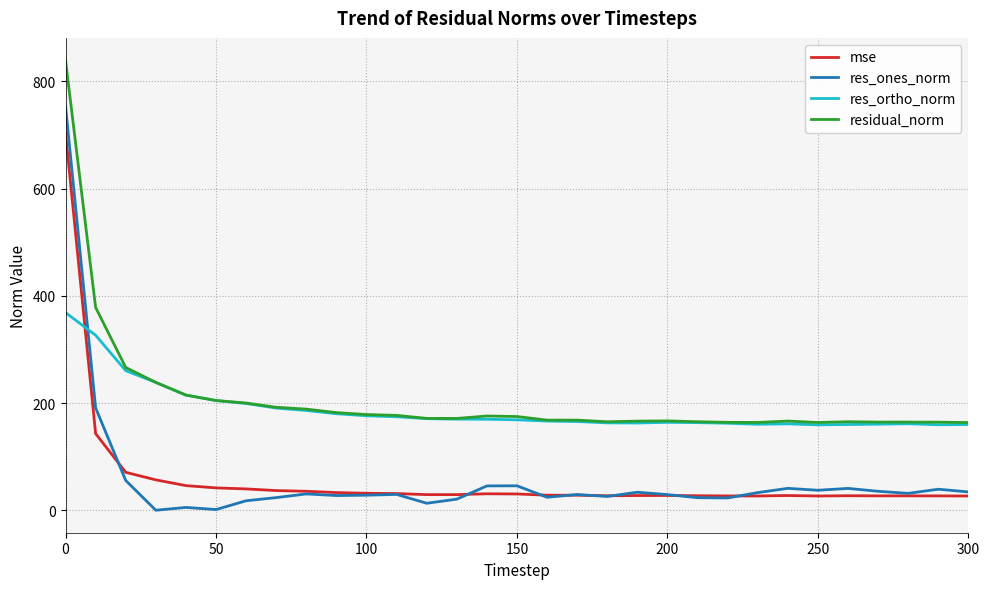

What are all the series names shown in the legend?

mse, res_ones_norm, res_ortho_norm, residual_norm